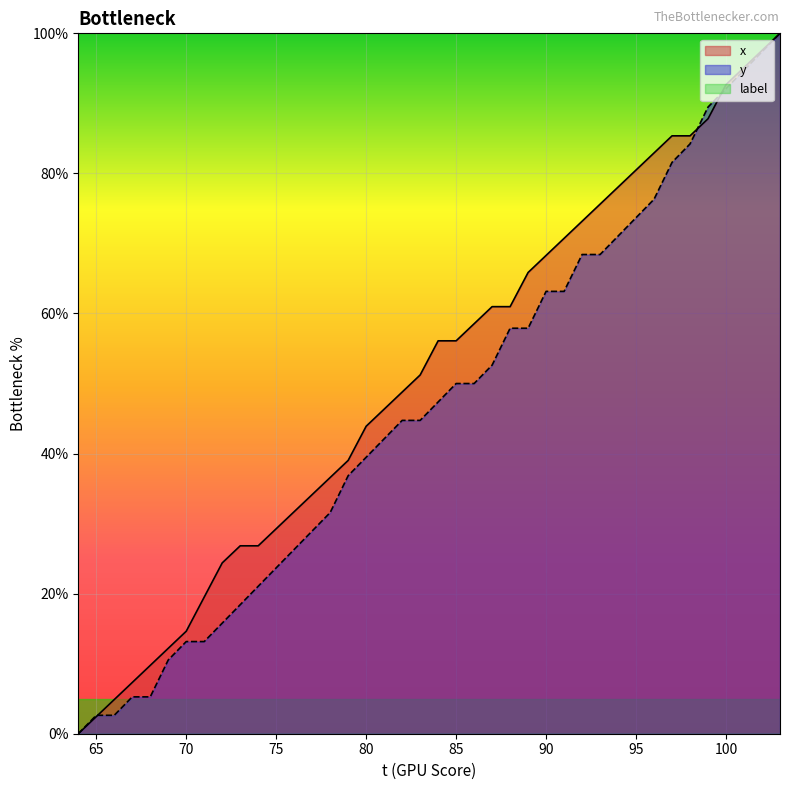

What is the approximate value of x at 75?

29.3